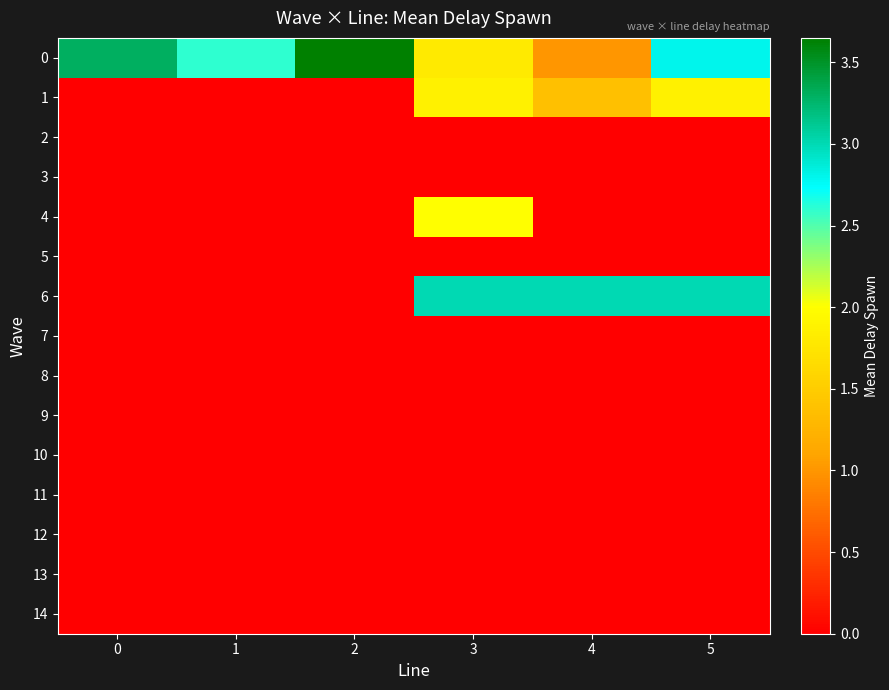

At which category is the sum across all series the highest?

3